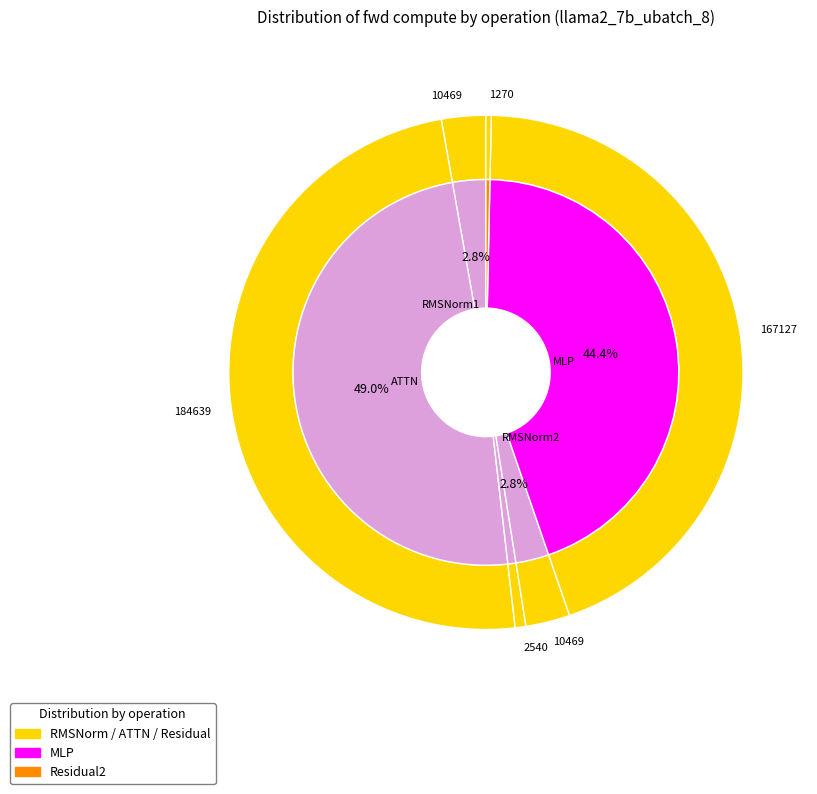

Approximately how many times larger is the value at Residual1 compared to RMSNorm1?

0.2